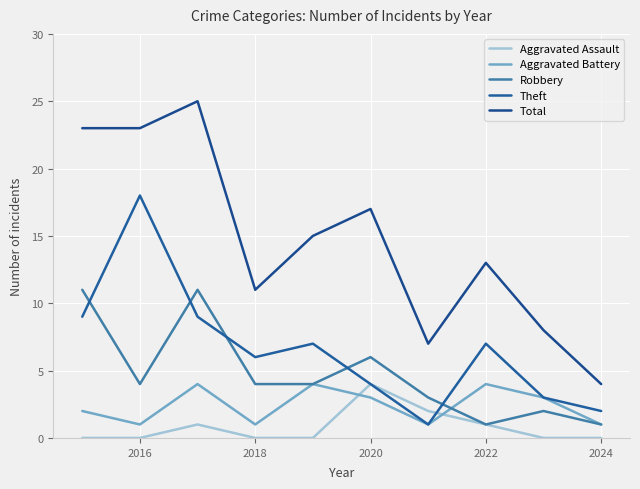

Rank the series by their maximum value, from highest to lowest.

Total, Theft, Robbery, Aggravated Assault, Aggravated Battery